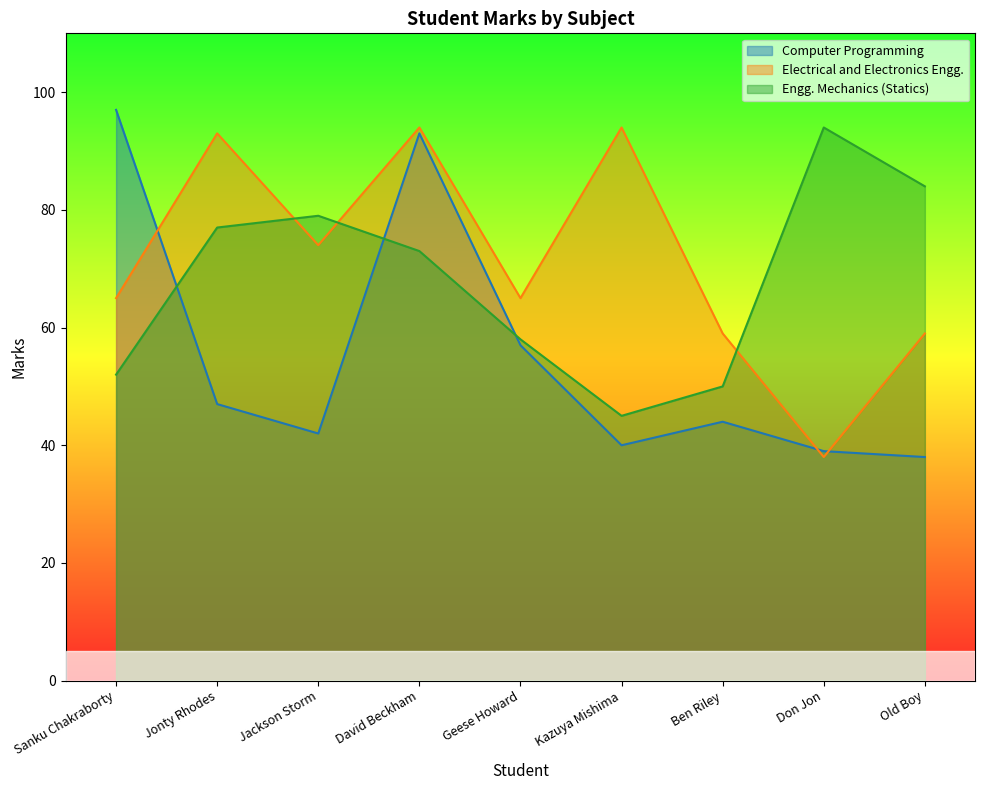

What is the minimum value for Computer Programming?

38